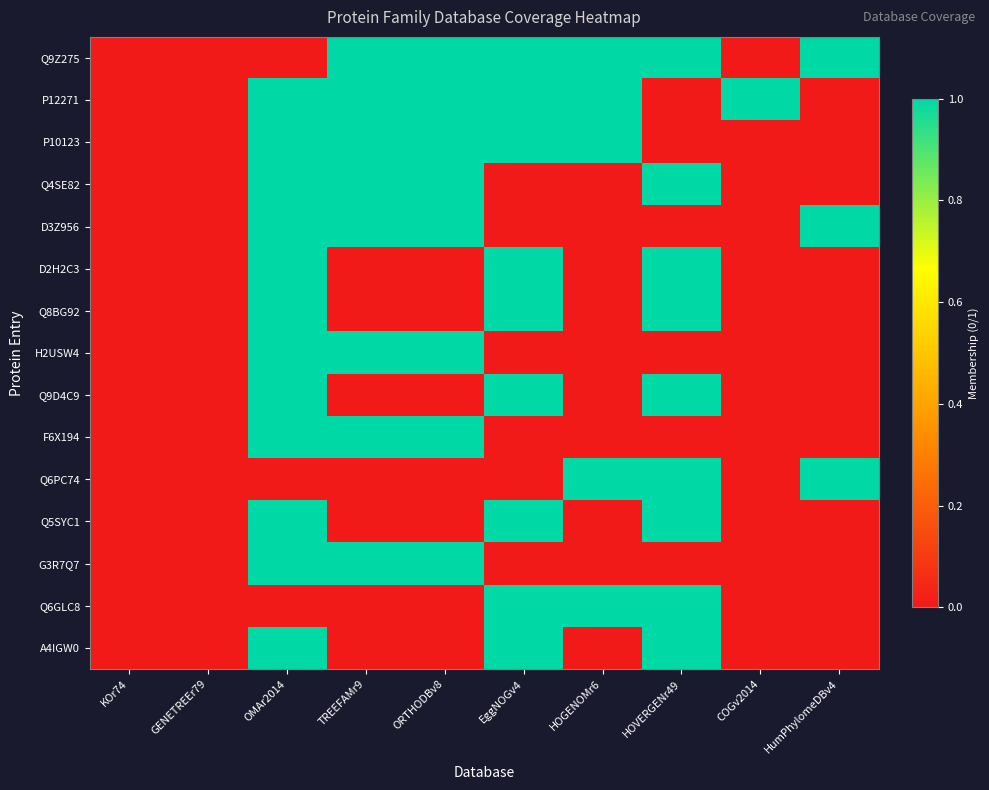

Which label corresponds to the largest value in the chart?

TREEFAMr9